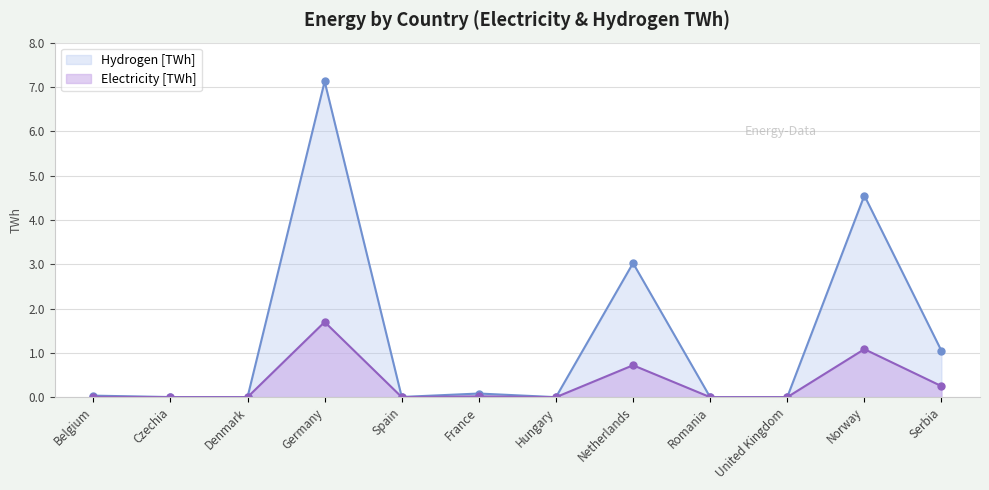

Where is the first local maximum for Hydrogen [TWh]?

Germany